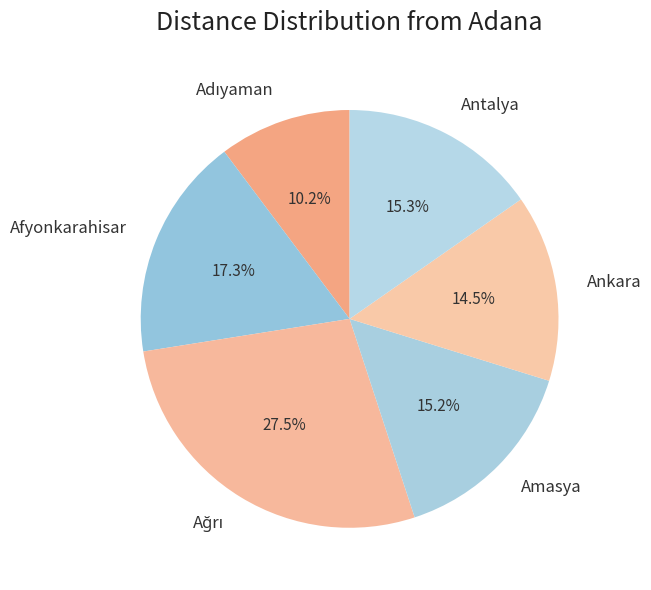

What portion of the pie excludes Antalya?

84.7%